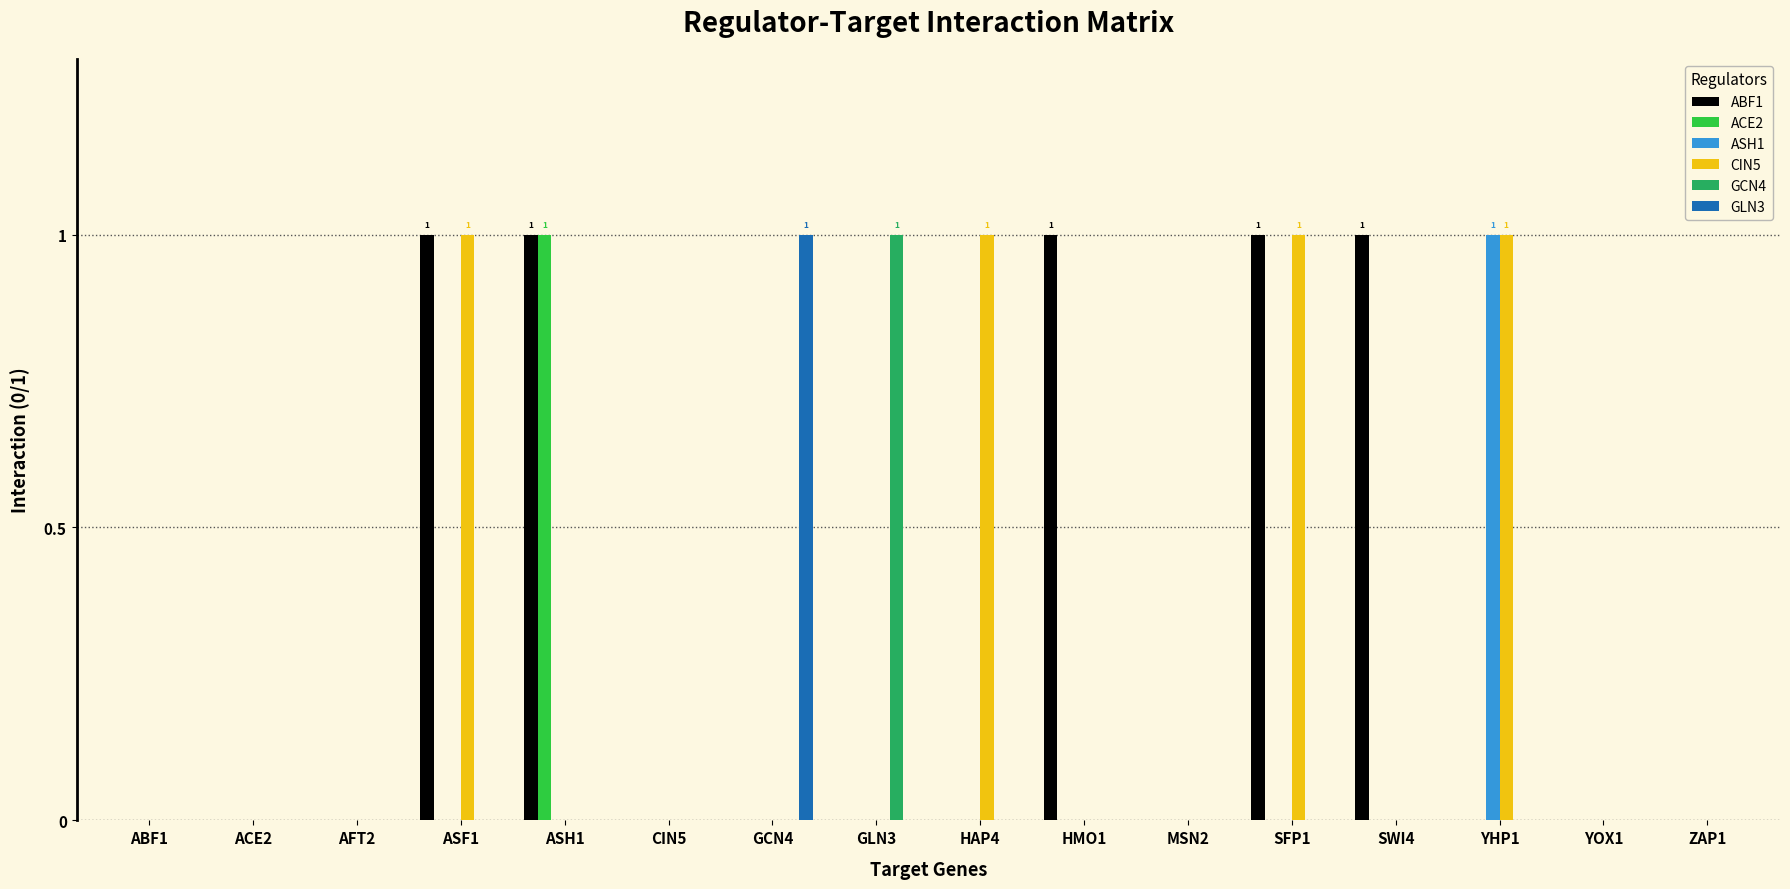

Which series changed the most between SFP1 and SWI4?

CIN5